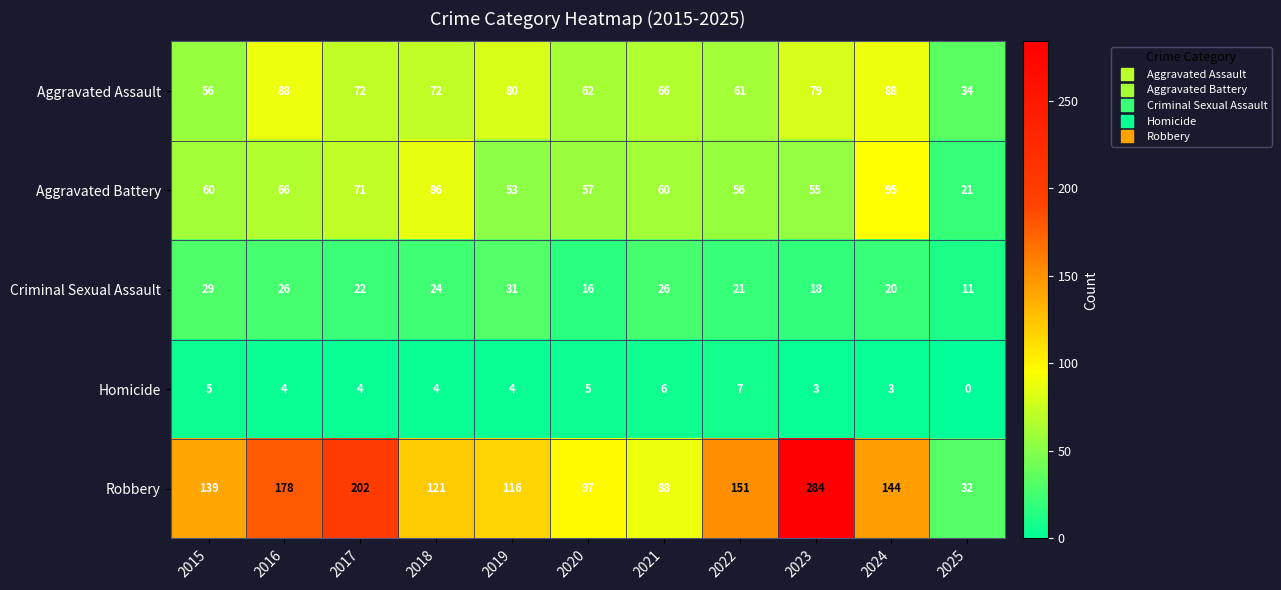

What is the total value across all series at 2016?

362